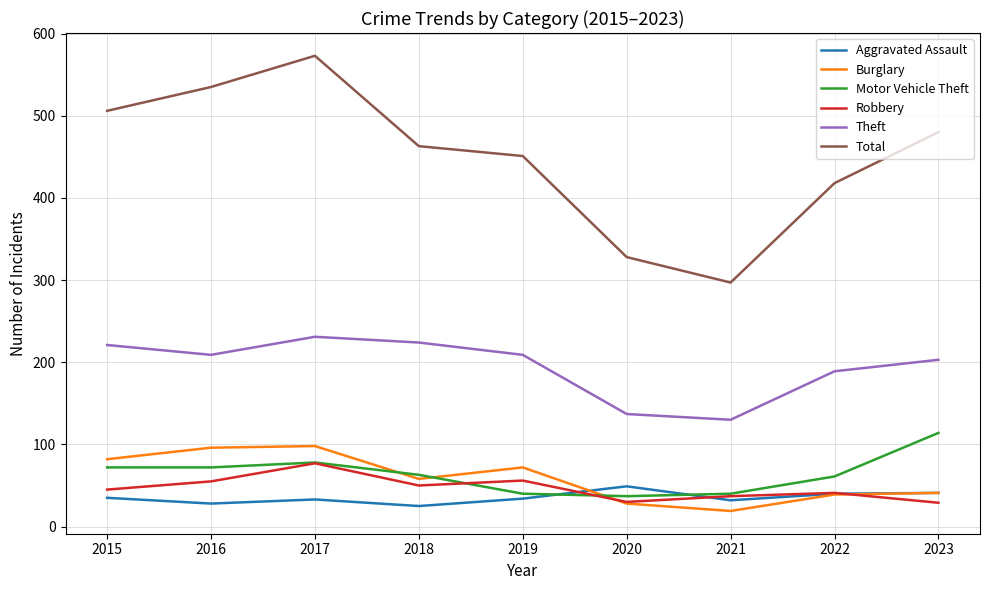

Which category has the highest value in the Aggravated Assault series?

2020